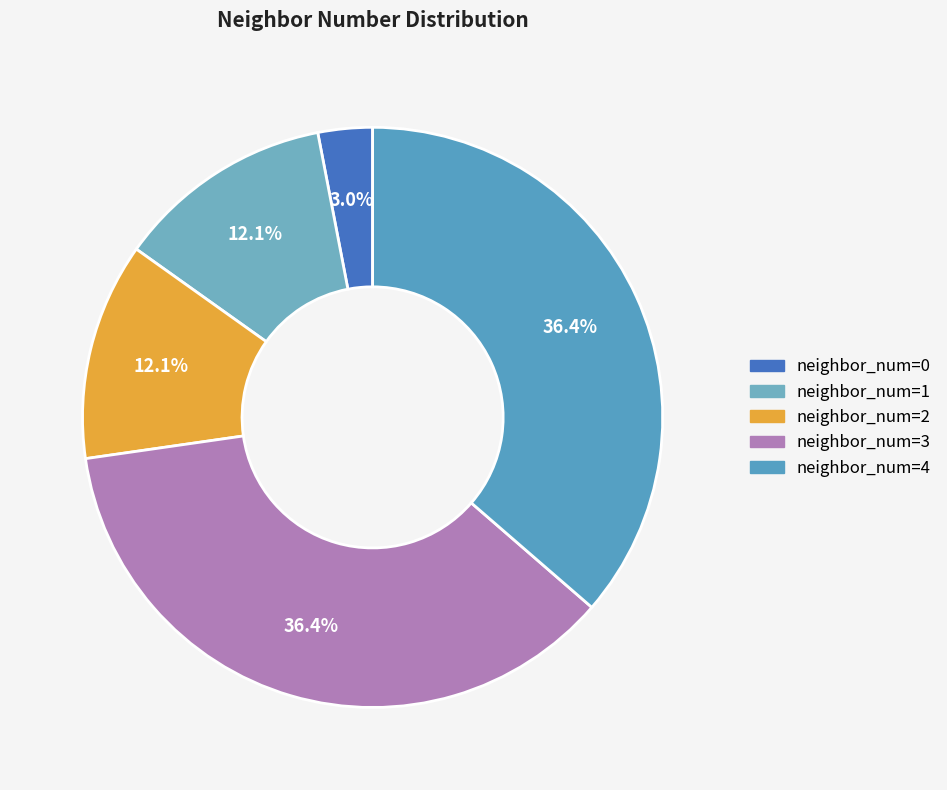

Count the number of slices in the pie.

5